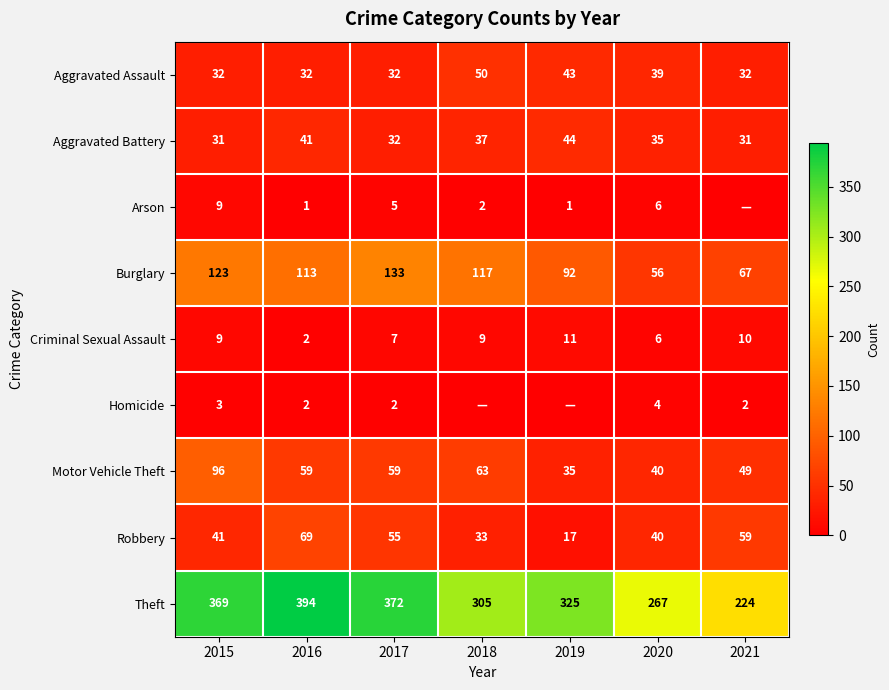

Is the value of Theft at 2021 greater than the value of Aggravated Assault at 2020?

Yes